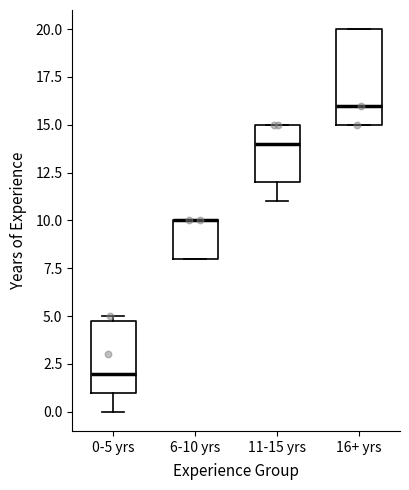

Reading left to right, transcribe this box plot: for each box, give where its median line is, the range the box spans, and where its two whiskers end, as read against the y-axis. The values are not printed on the chart, so give them approximately, as read against the axis.

0-5 yrs: median 2, box 1 to 5, whiskers 0 to 5 (just above the box's upper edge)
6-10 yrs: median 10 (drawn on the box's upper edge), box 8 to 10, whiskers 8 to 10
11-15 yrs: median 14, box 12 to 15, whiskers 11 to 15
16+ yrs: median 16, box 15 to 20, whiskers 15 to 20